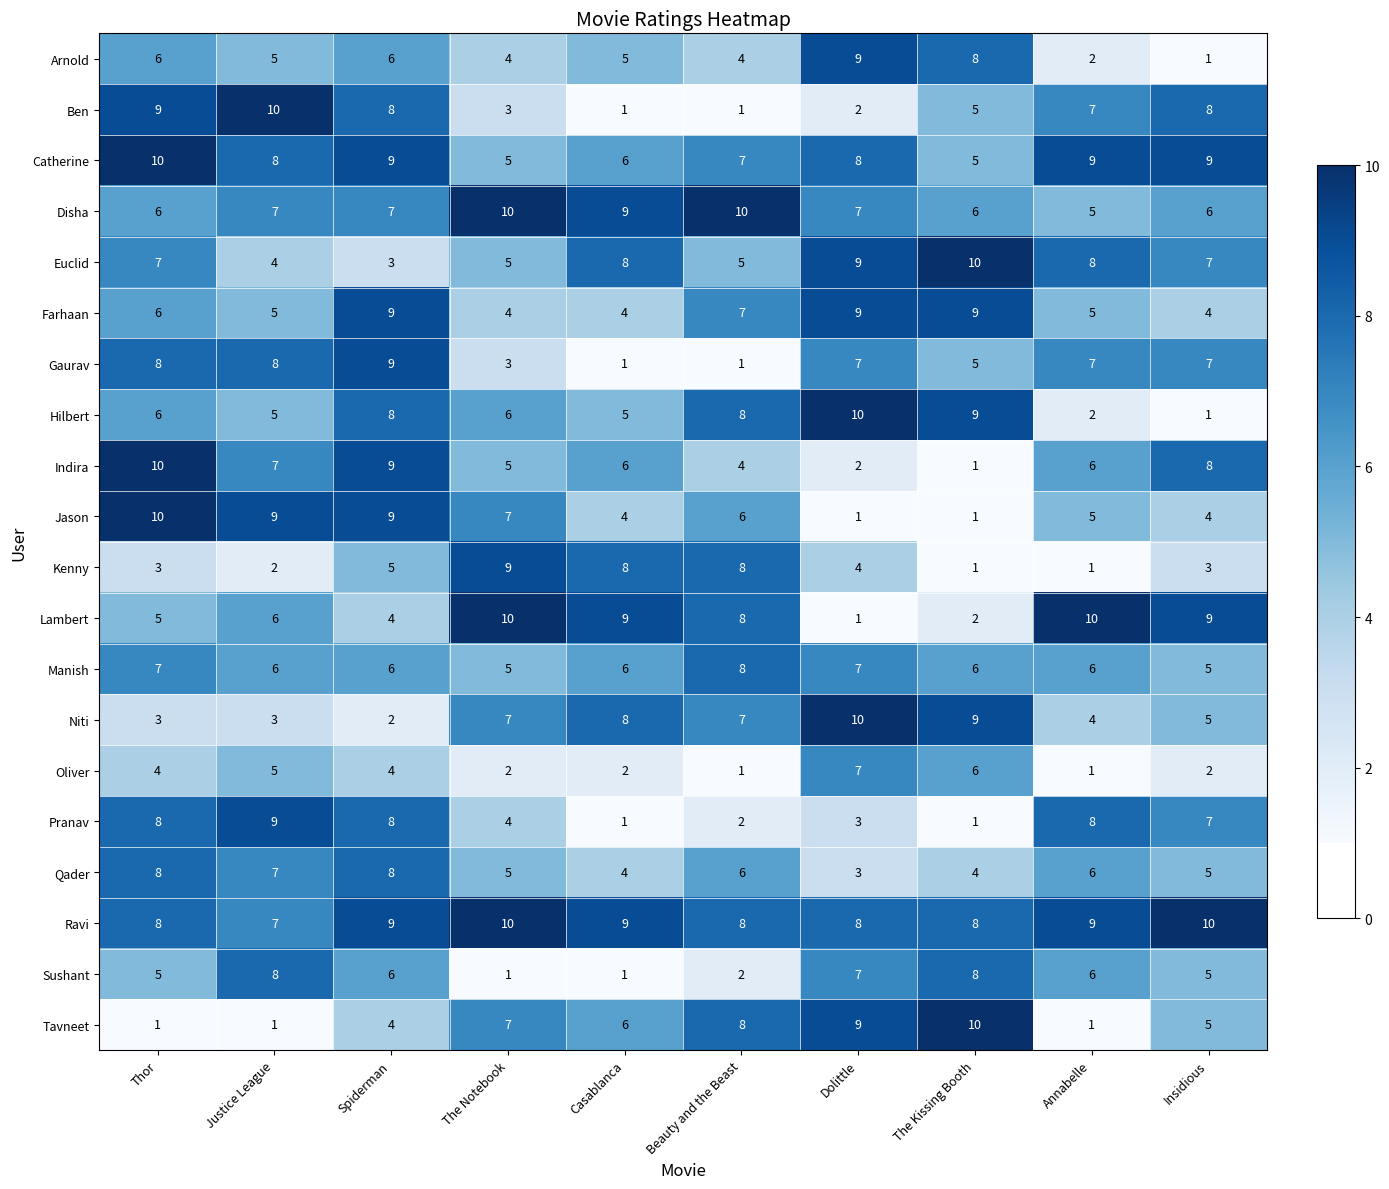

What is the total value across all series at Thor?

130